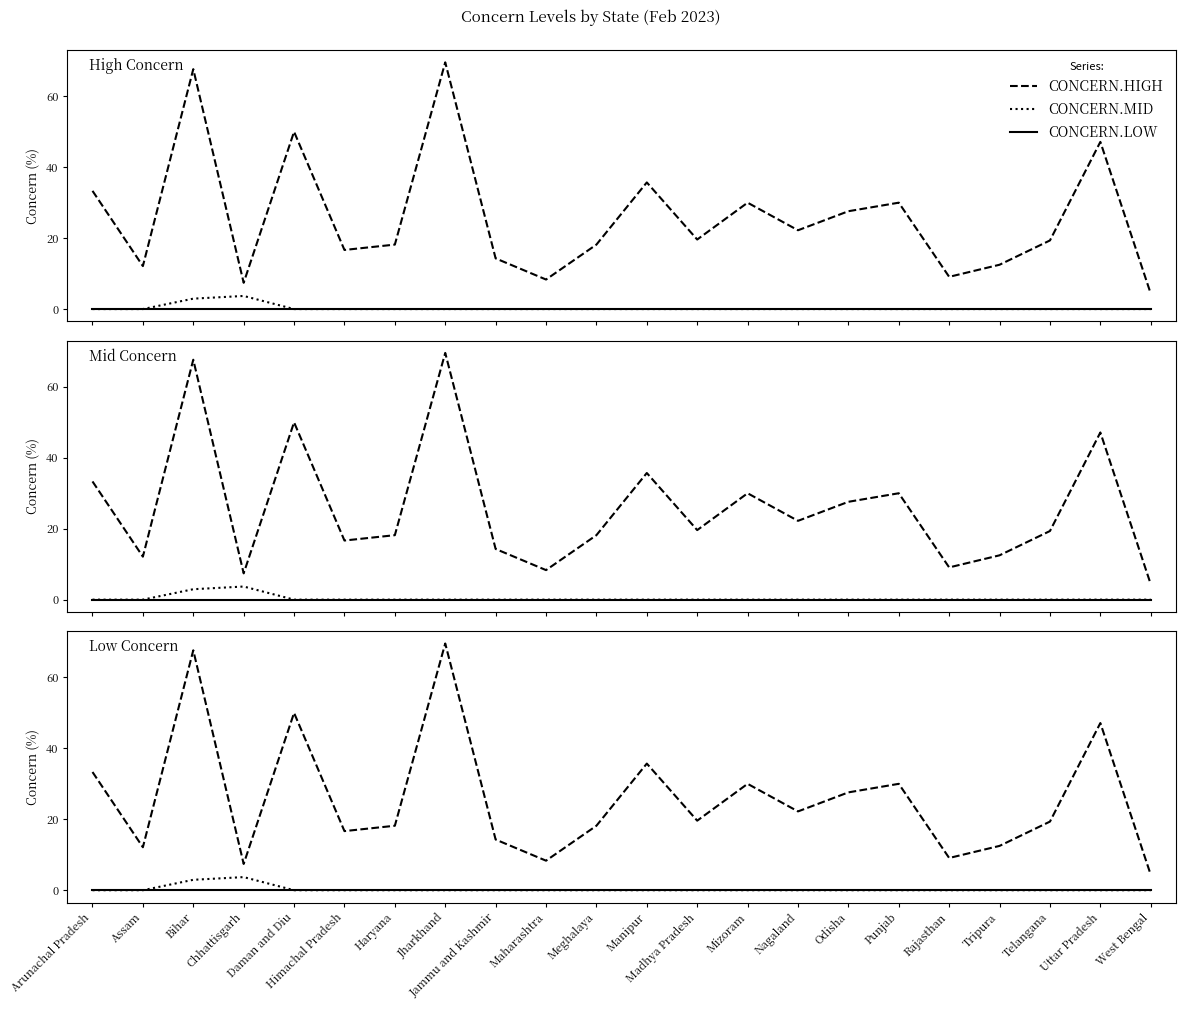

At which label does CONCERN.MID reach its peak?

Chhattisgarh